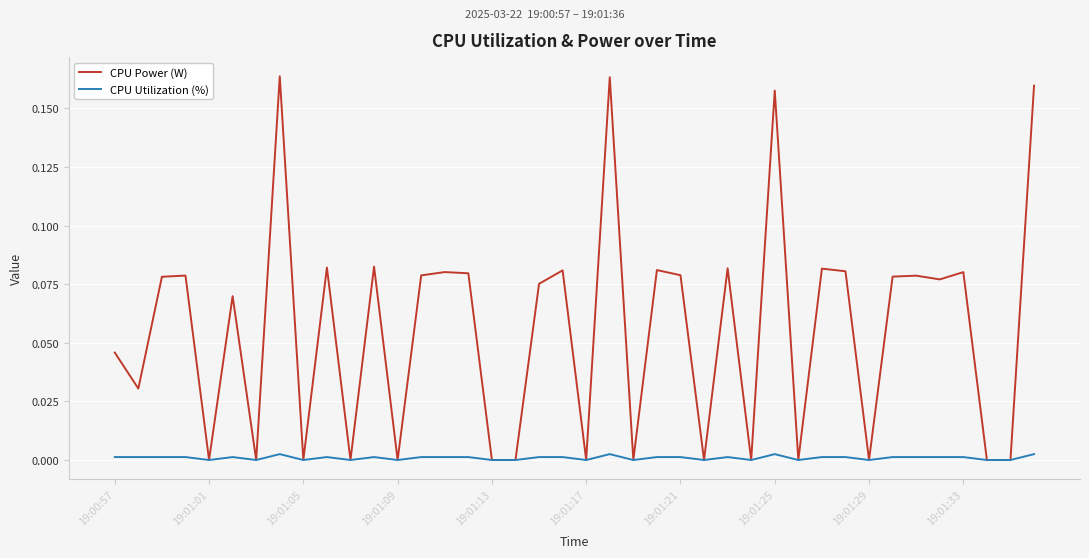

In CPU Power (W), how many points are higher than both neighbors (excluding endpoints)?

14